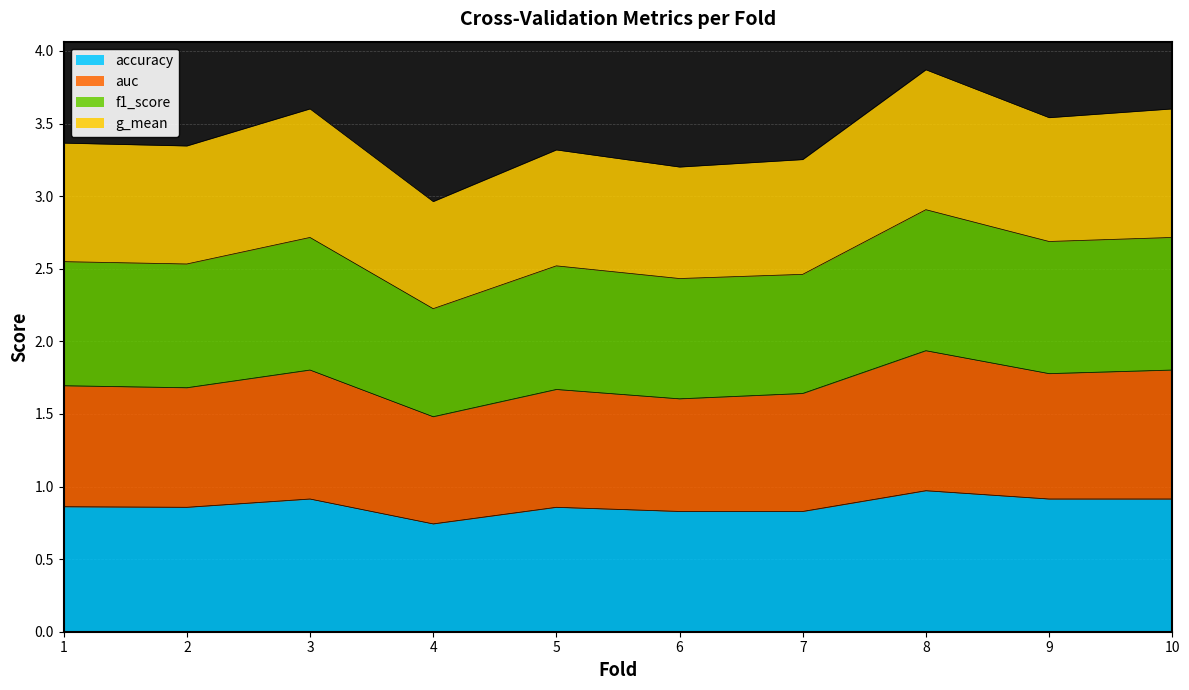

How many distinct data groups are displayed?

4